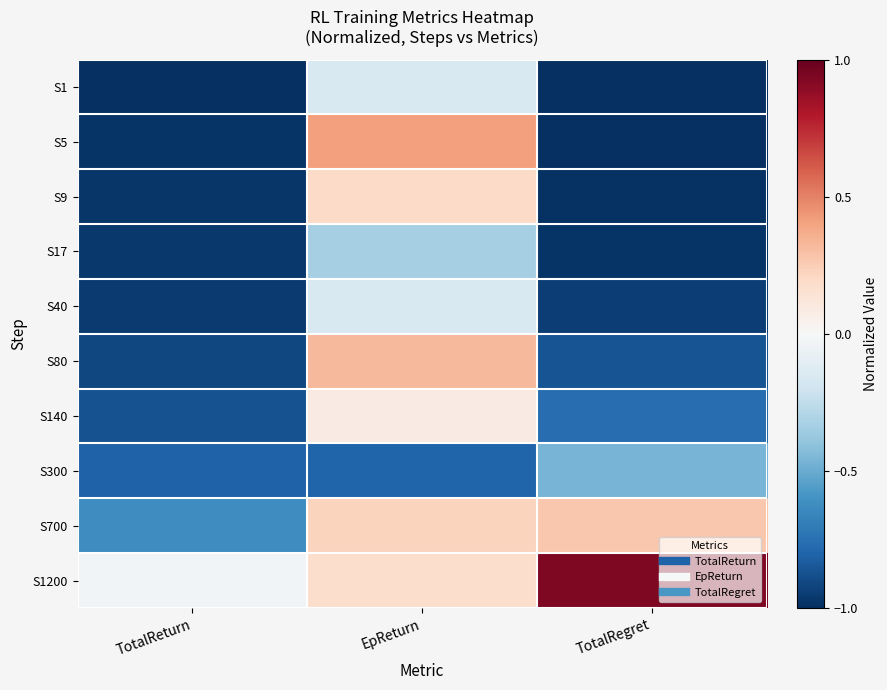

List the series in order of their peak value, lowest first.

S300, S17, S1, S40, S140, S9, S700, S80, S5, S1200